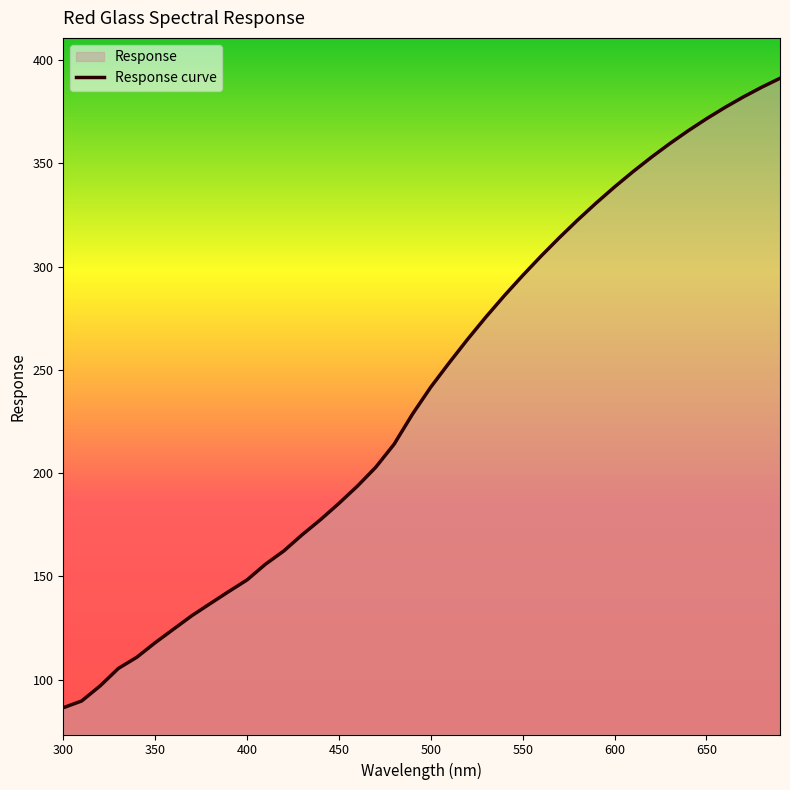

What is the difference between the second highest and second lowest values?

297.1